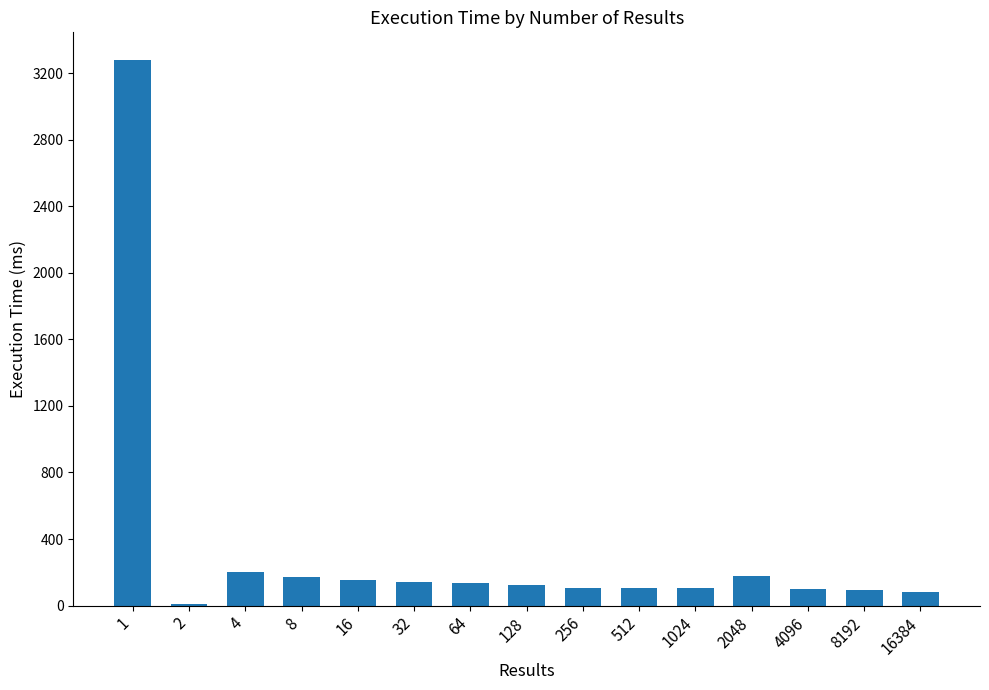

What is the maximum value shown in the chart?

3282